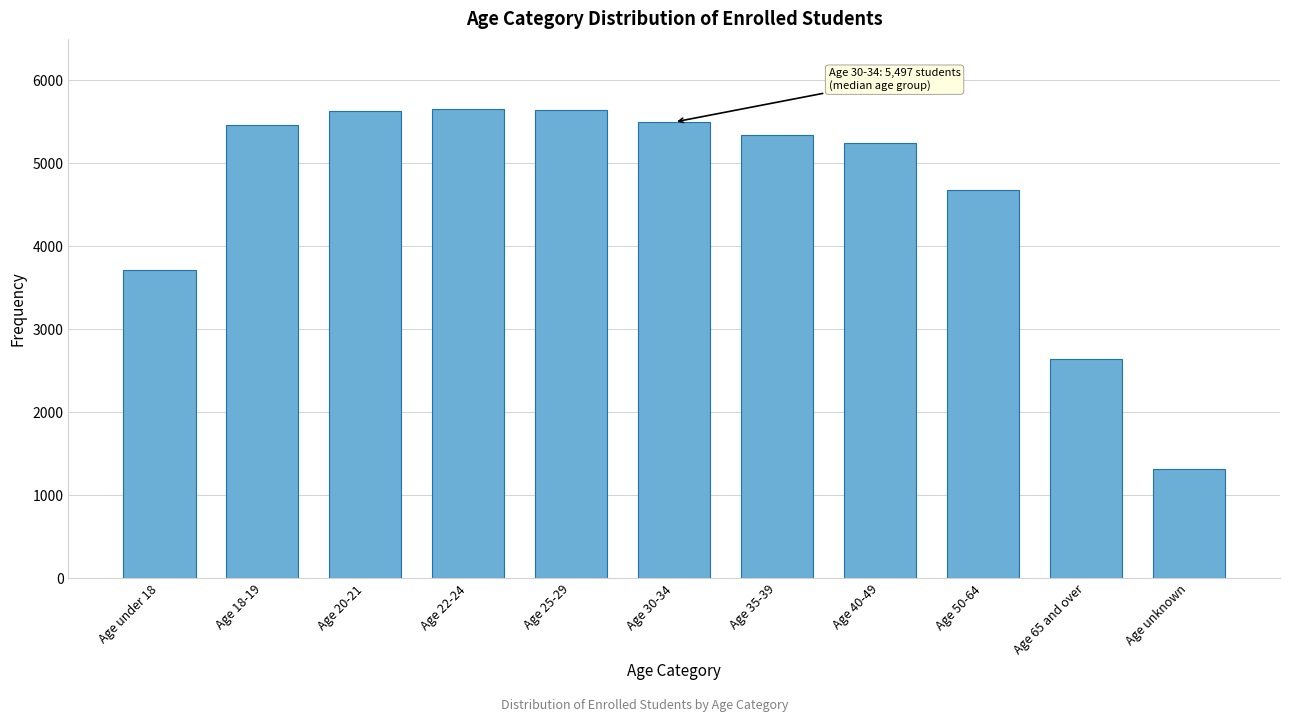

At which label is the value closest to 3486?

Age under 18